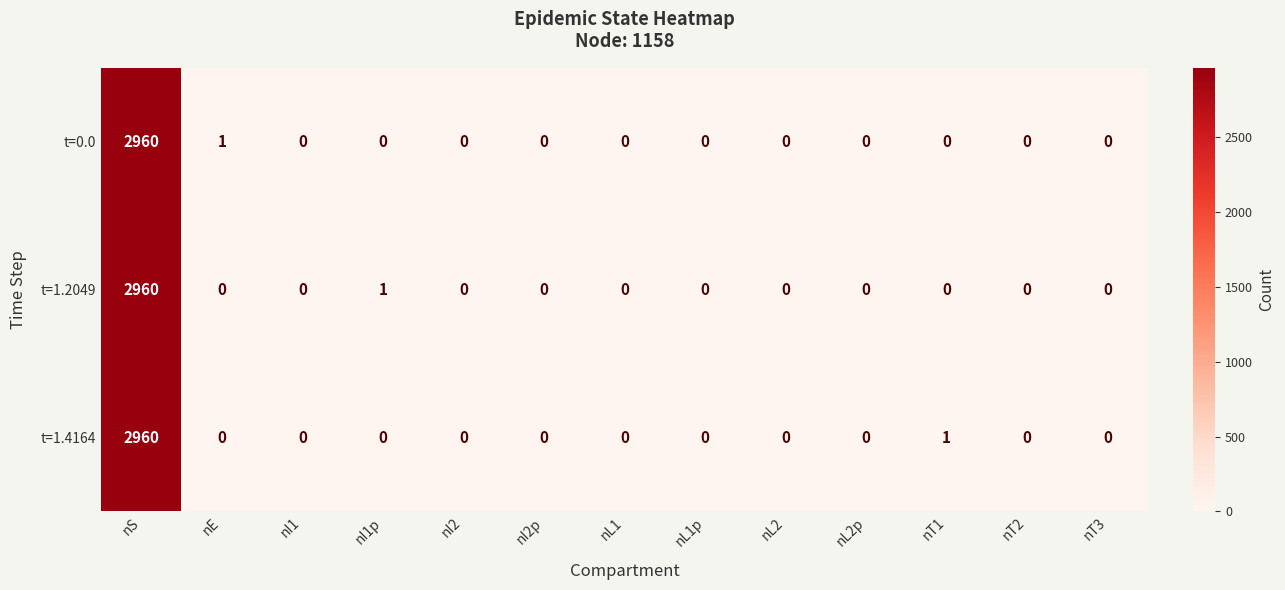

At which category is the sum across all series the highest?

nS